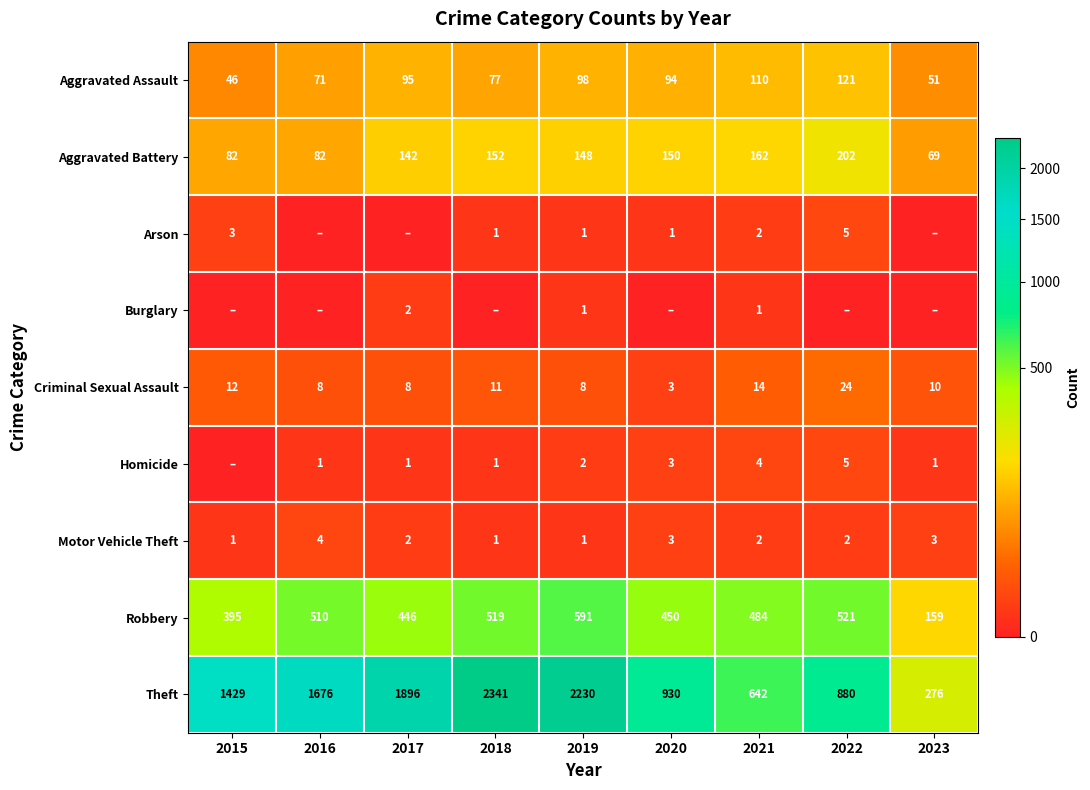

Where does the Aggravated Battery series first go above 148?

2018